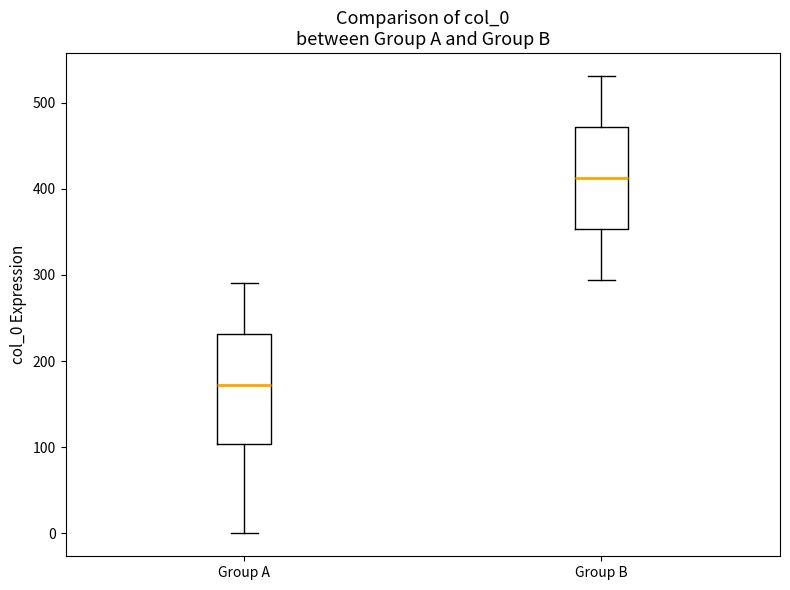

Reading left to right, read every box against the y-axis: the position of its median line, the range the box covers, and the ends of its whiskers. The values are not printed on the chart, so give them approximately, as read against the axis.

Group A: median 170, box 100 to 230, whiskers 0 to 290
Group B: median 410, box 350 to 470, whiskers 290 to 530